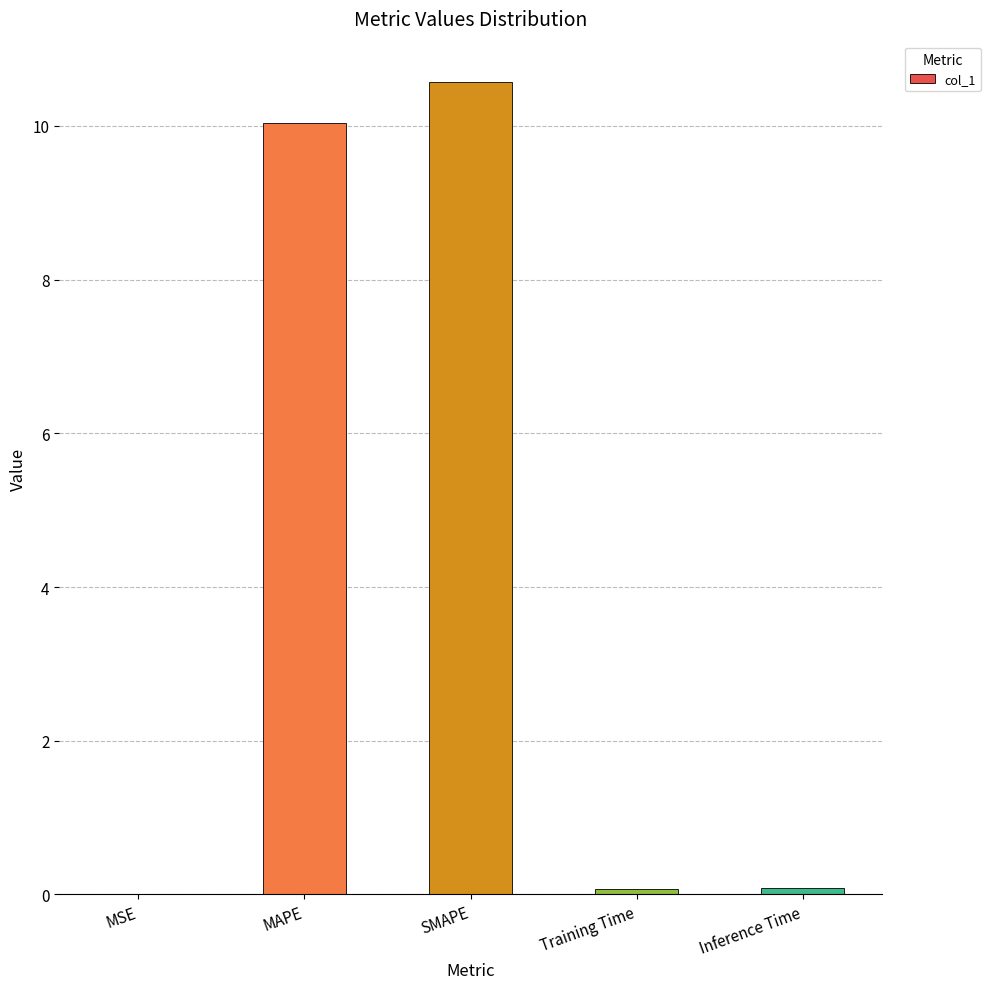

At which category does the chart reach its peak across all series?

SMAPE